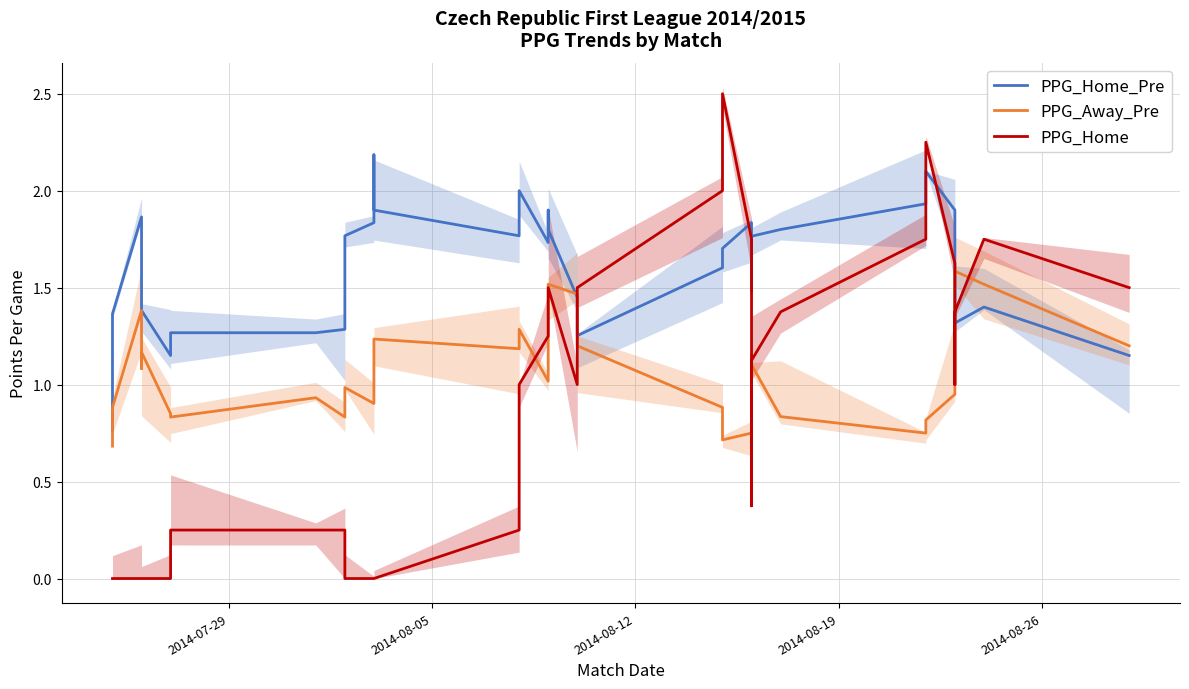

What is the minimum value for PPG_Home_Pre?

0.8